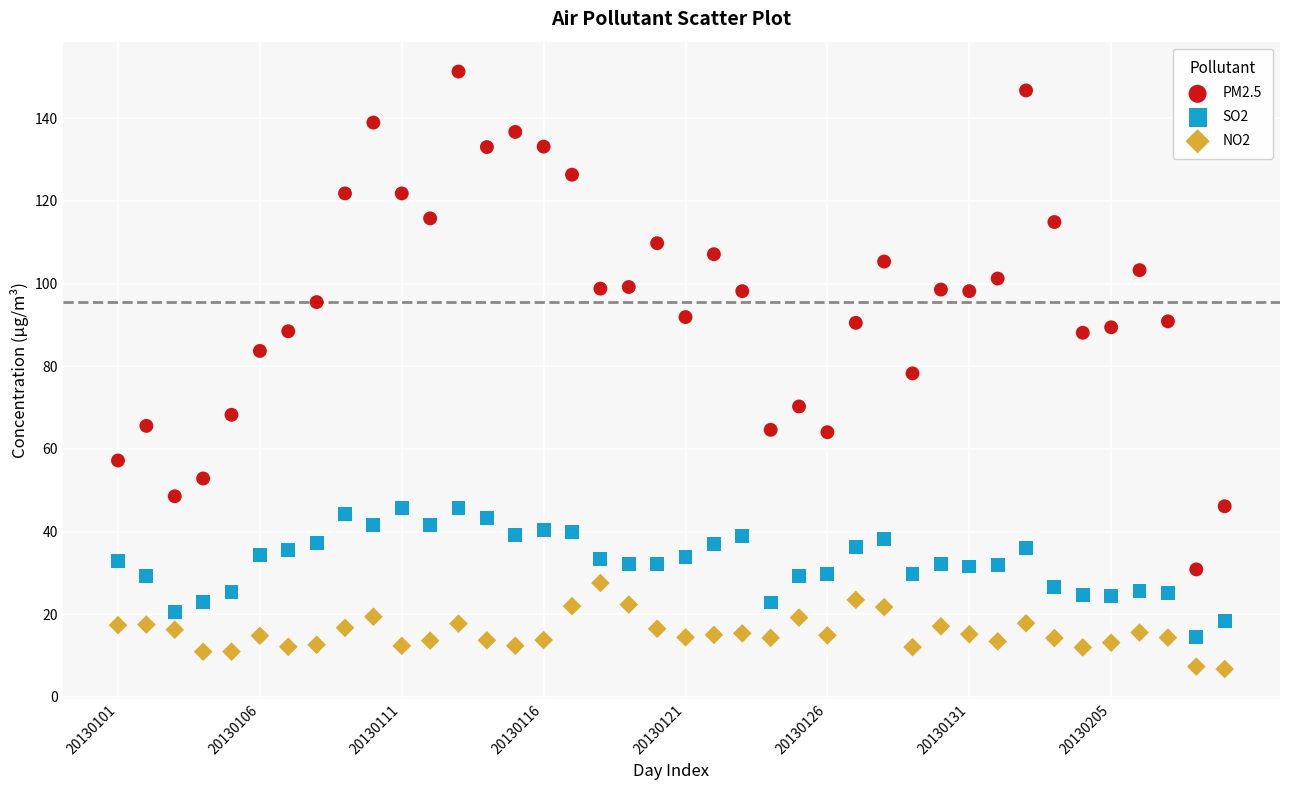

Which series contains the lowest Y value?

NO2